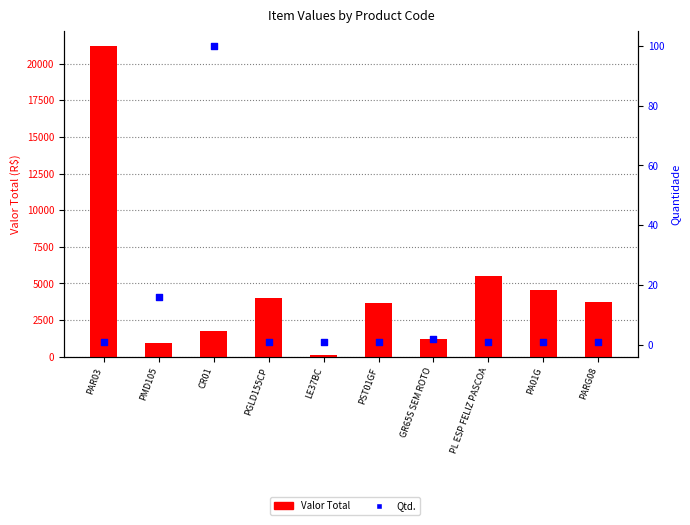

What is the total value across all series at GR65S SEM ROTO?

1220.0